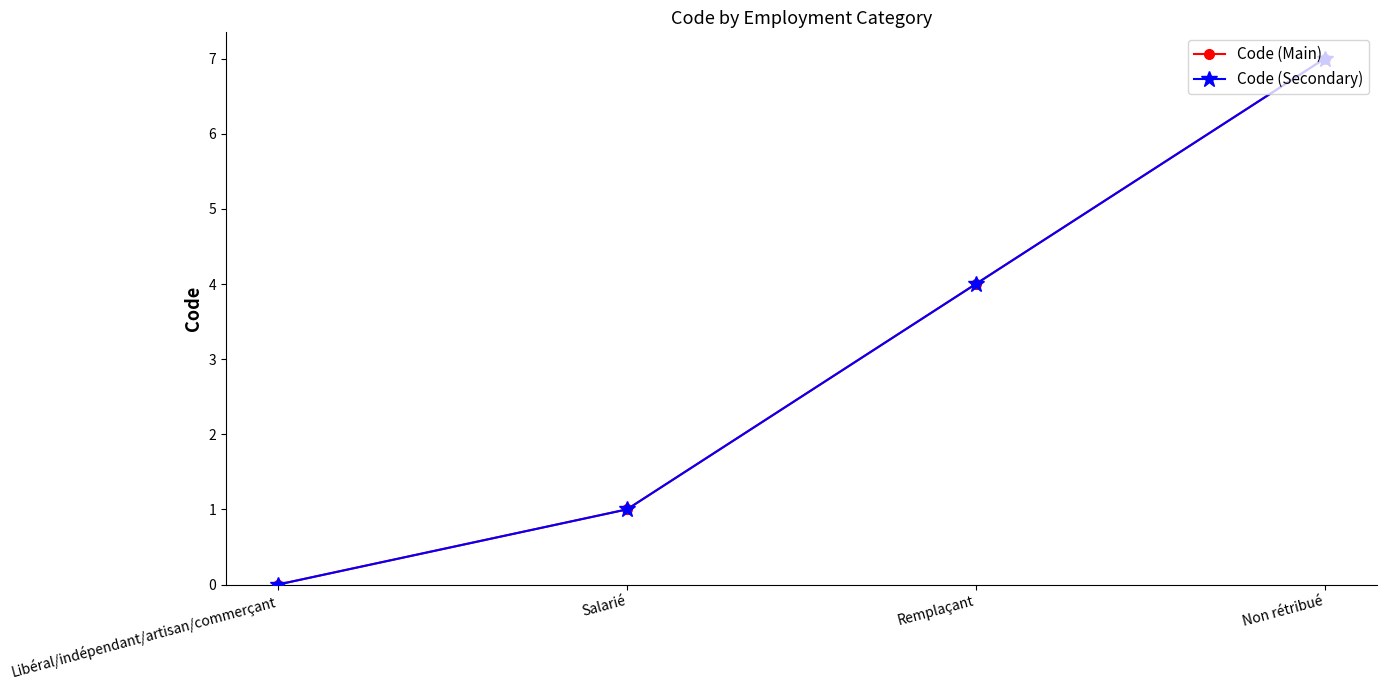

What is the difference between the maximum and minimum values in the Code (Main) series?

7